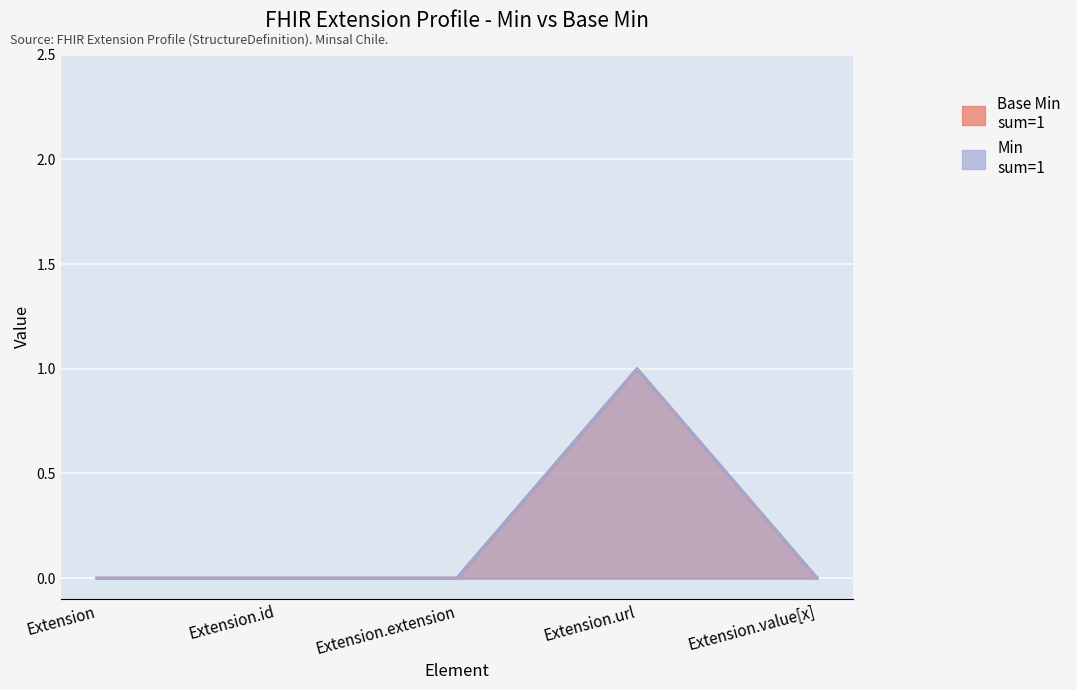

What is the label of the 1st point from the right?

Extension.value[x]